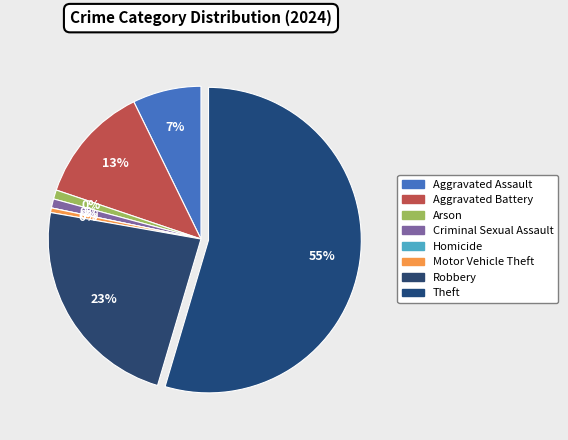

How many slices are in this pie chart?

8